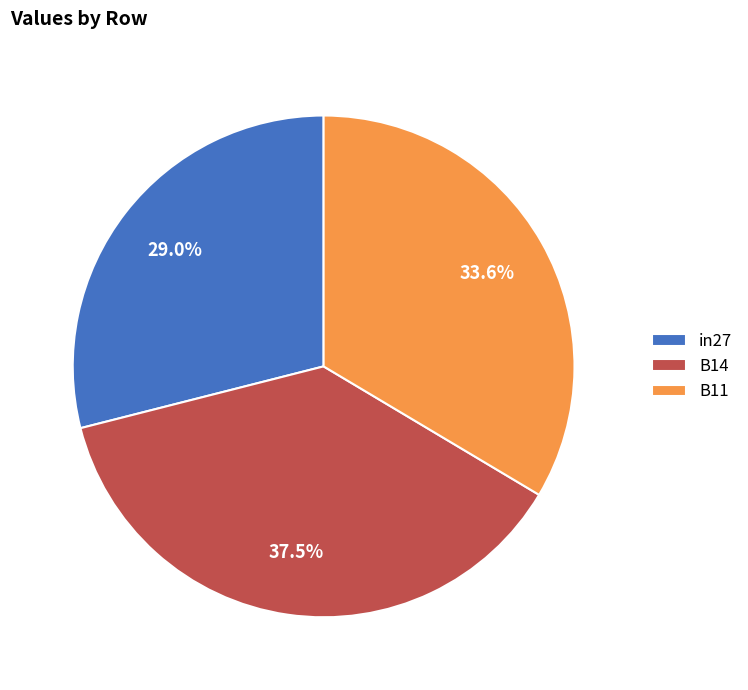

True or false: B11 accounts for 42% of the total.

False